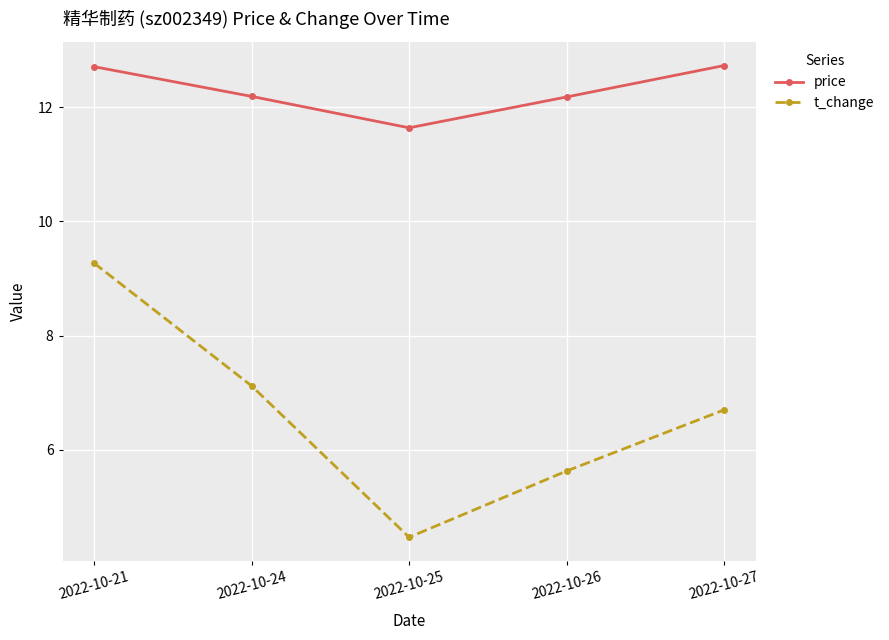

How many data points does each series have?

5